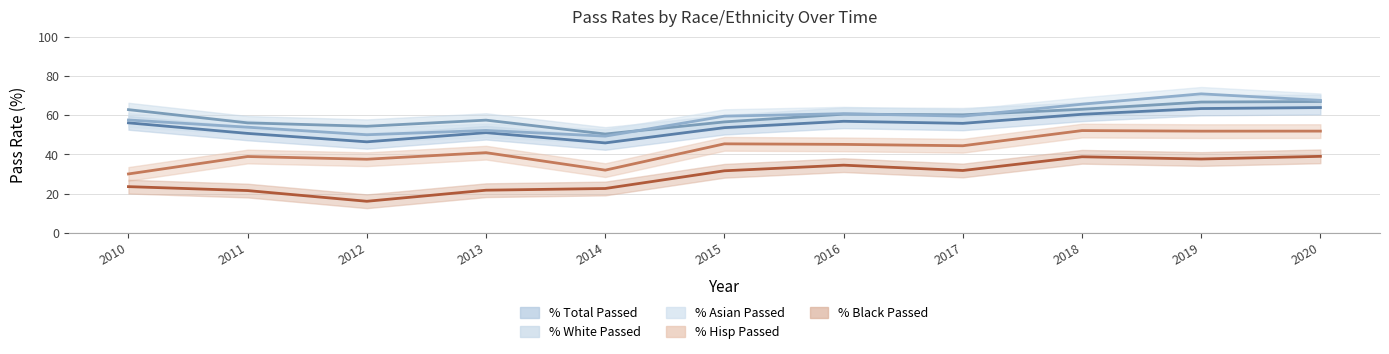

Which category has the highest value in the % White Passed series?

2020